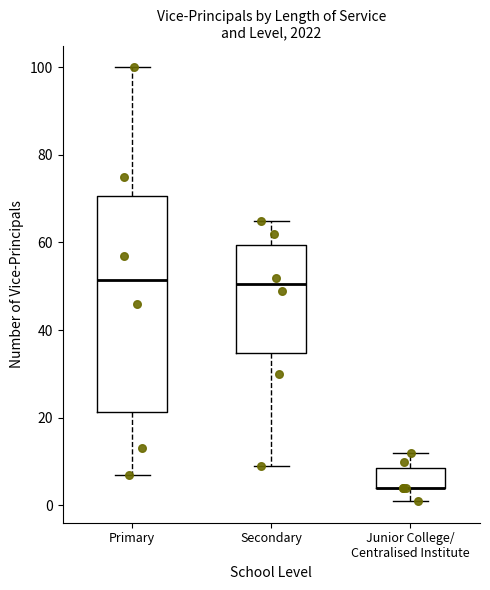

Reading left to right, transcribe this box plot: for each box, give where its median line is, the range the box spans, and where its two whiskers end, as read against the y-axis. The values are not printed on the chart, so give them approximately, as read against the axis.

Primary: median 52, box 22 to 70, whiskers 8 to 100
Secondary: median 50, box 34 to 60, whiskers 10 to 66
Junior College/ Centralised Institute: median 4 (drawn on the box's lower edge), box 4 to 8, whiskers 2 to 12